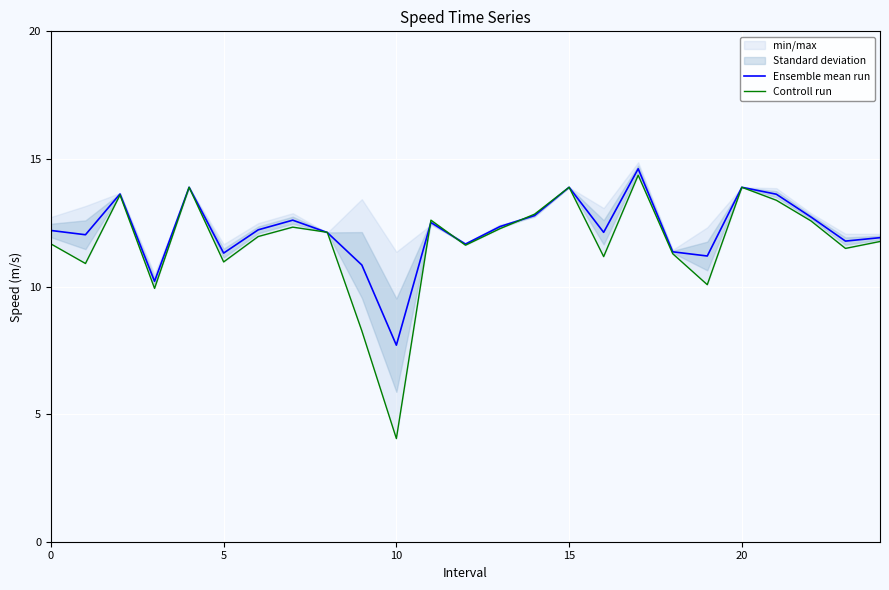

Is it true that Controll run equals 13.9 at 15?

True